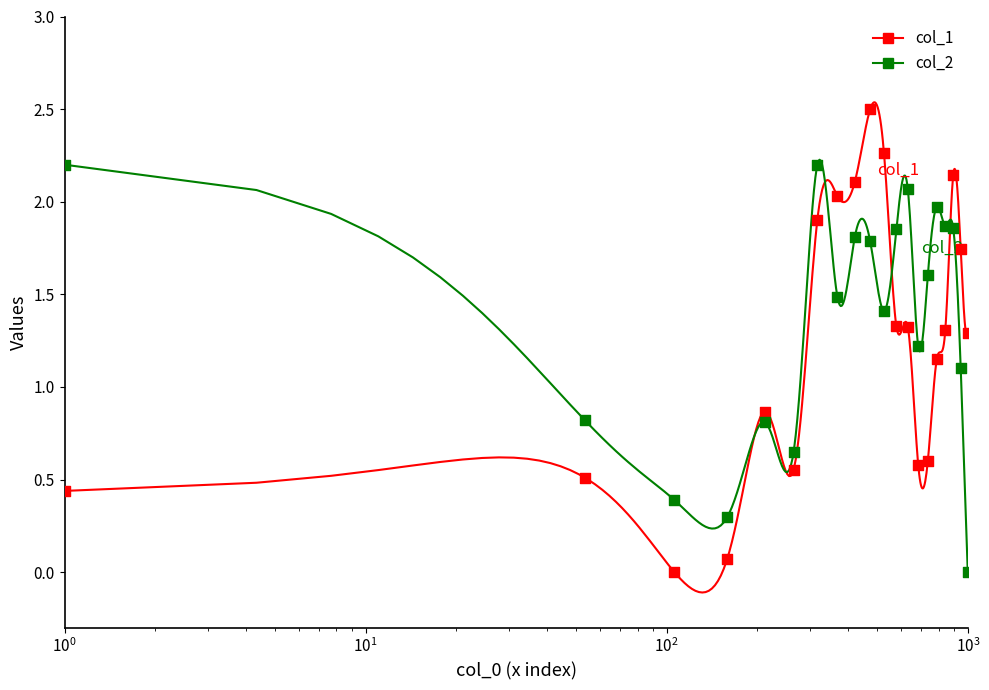

Which series has the largest total across all categories?

col_2